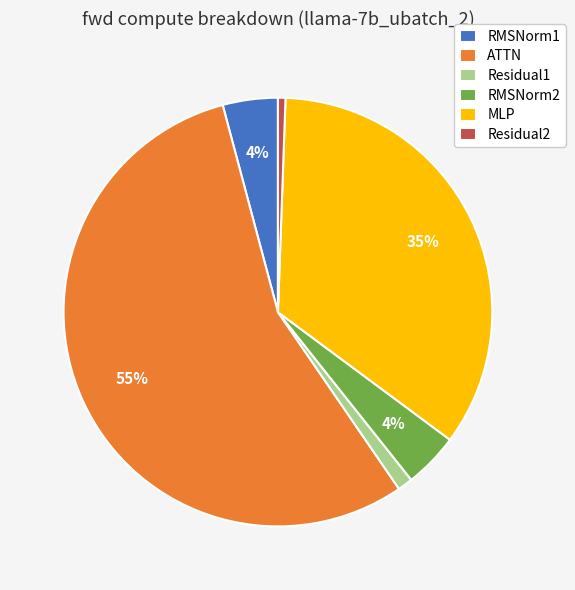

Is there any slice that represents more than half of the pie?

Yes